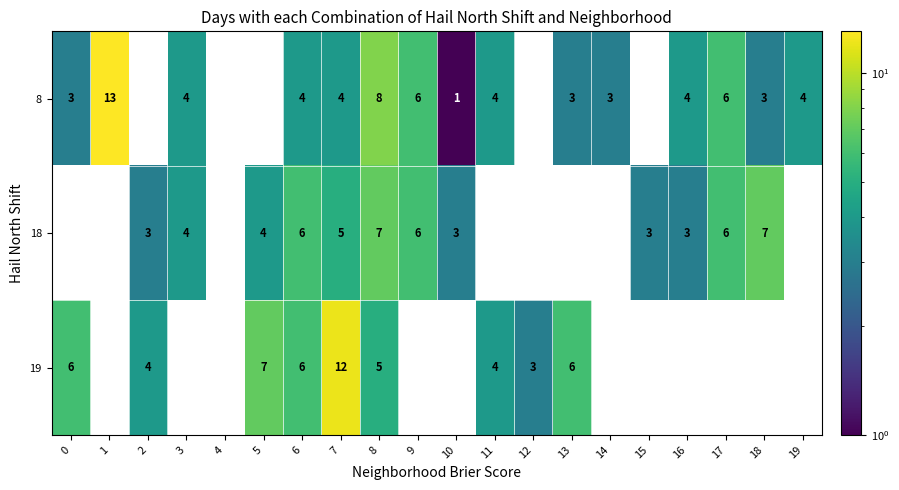

The 18 series shows 4 at 3. True or false?

True